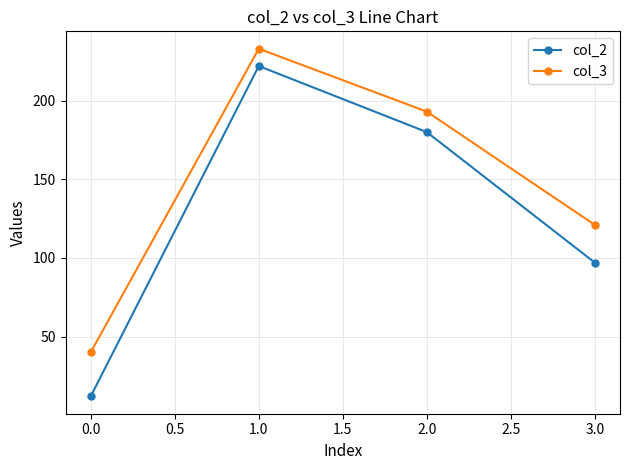

How many data points in col_3 are less than 193?

2